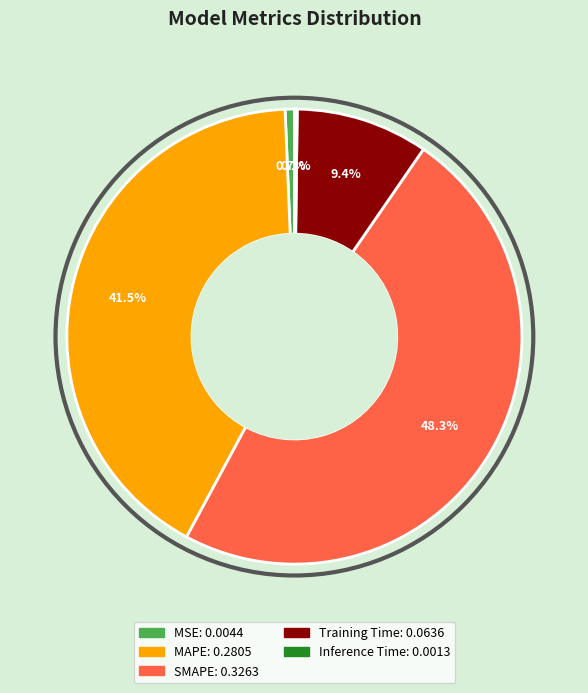

What is the largest slice in the pie chart?

SMAPE